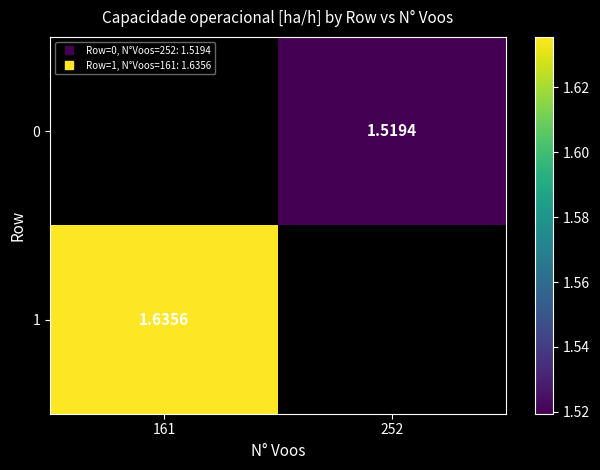

At how many categories does at least one series exceed 1?

2